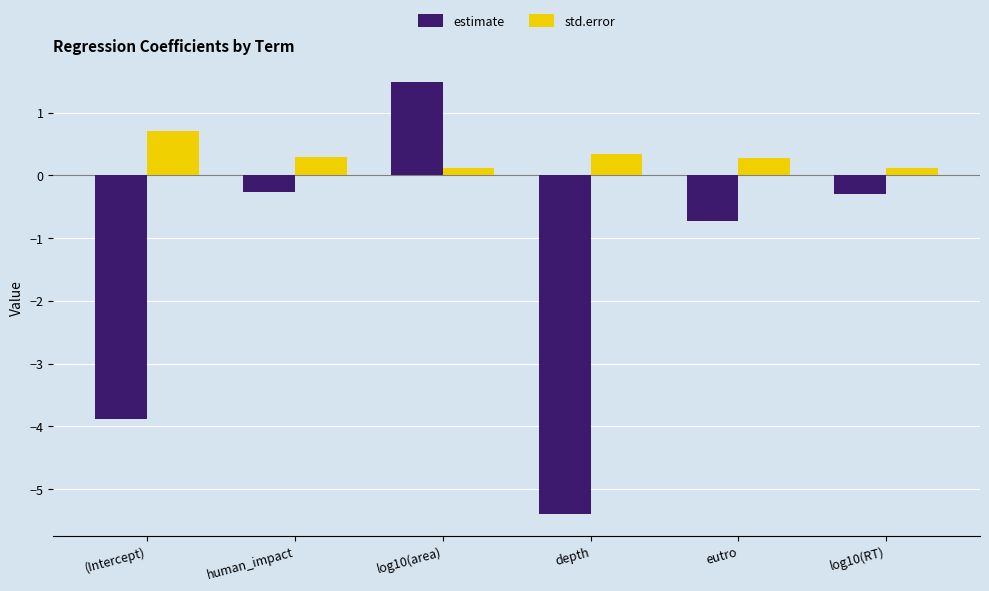

List the series in order of their peak value, highest first.

estimate, std.error